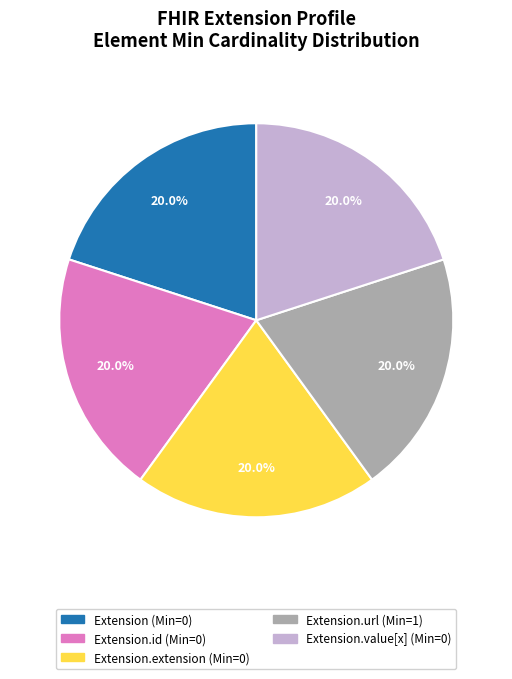

How many segments does this pie chart have?

5